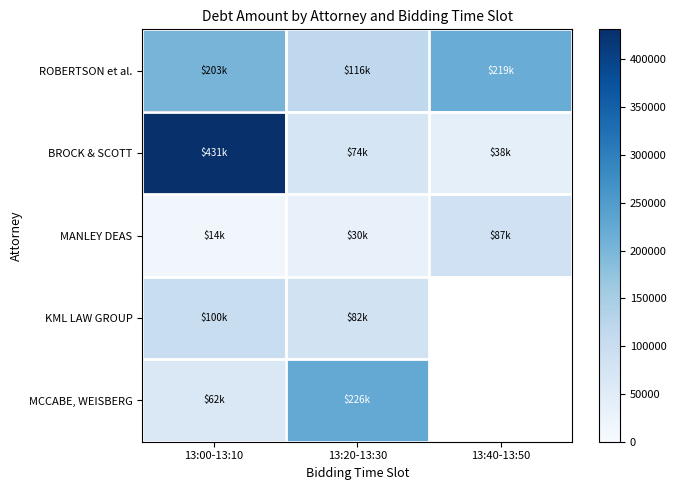

How many data points in MCCABE, WEISBERG are less than 225626?

1